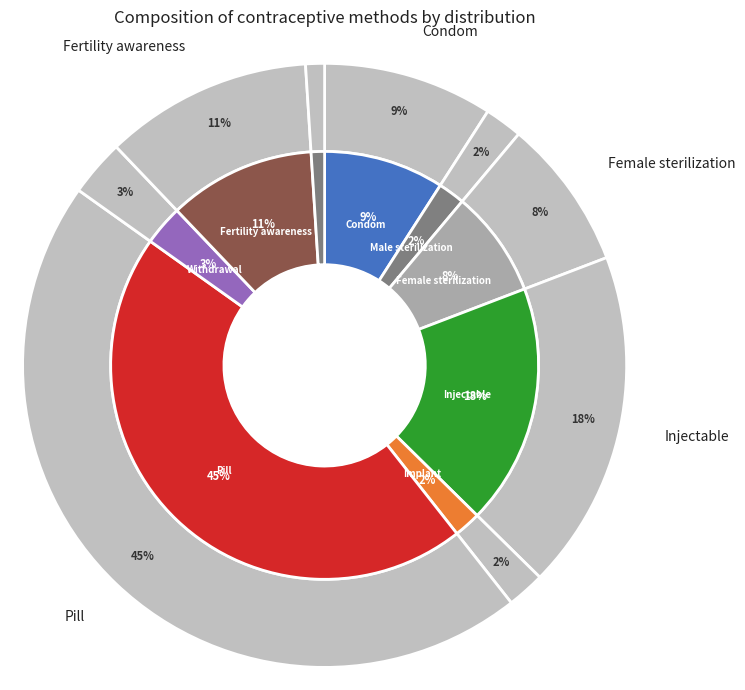

To the nearest percent, what portion does Male sterilization represent?

2%